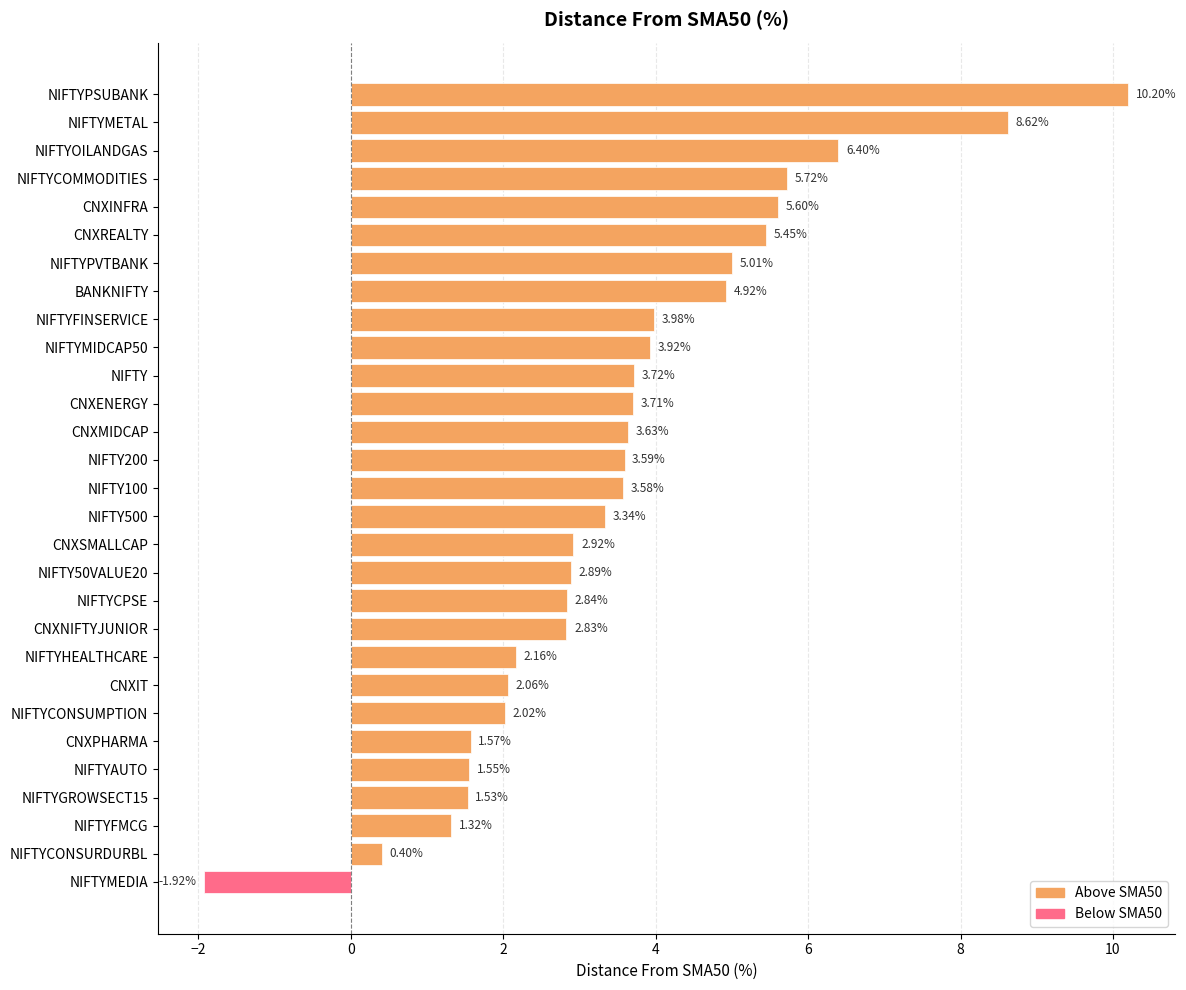

How many values are below 3?

13